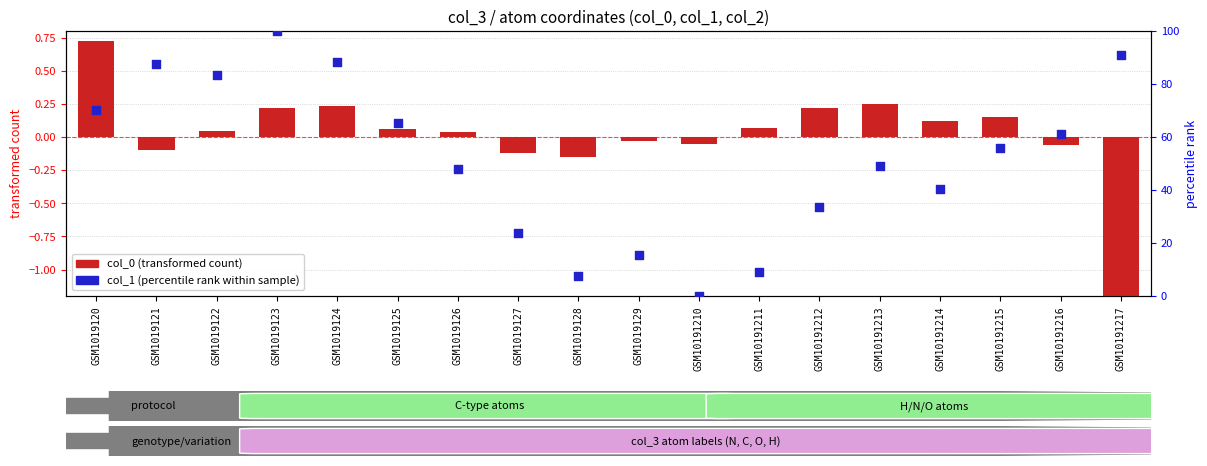

At how many categories does at least one series exceed 76?

5